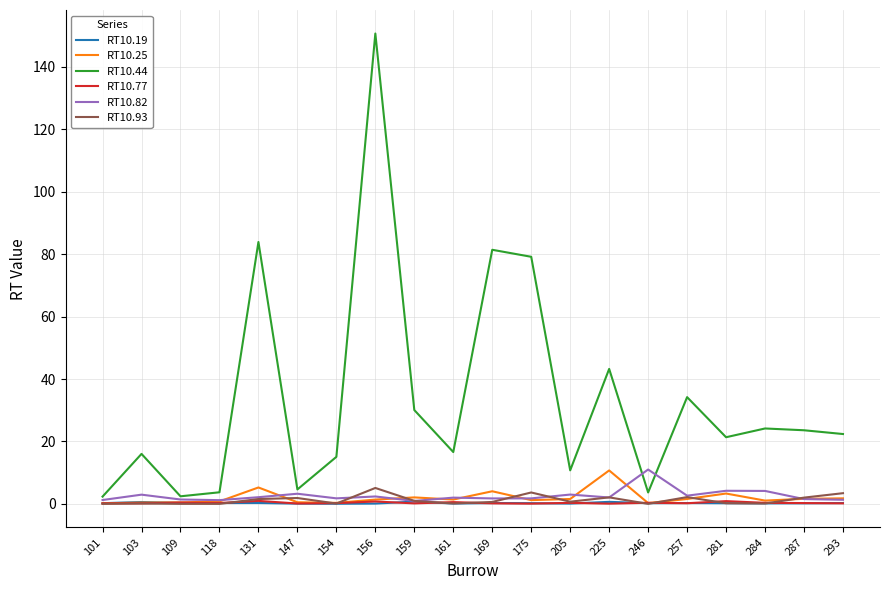

Which series has the largest range (max minus min)?

RT10.44